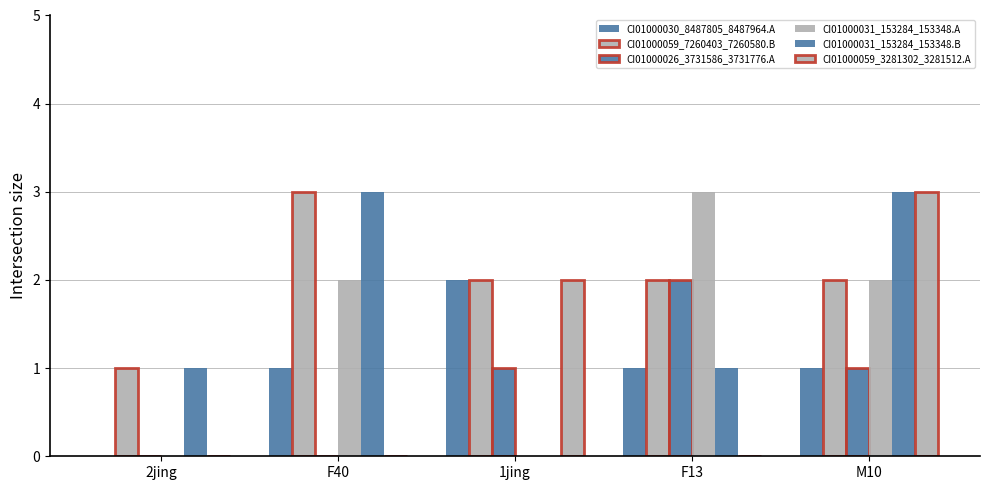

What is the greatest value displayed?

3